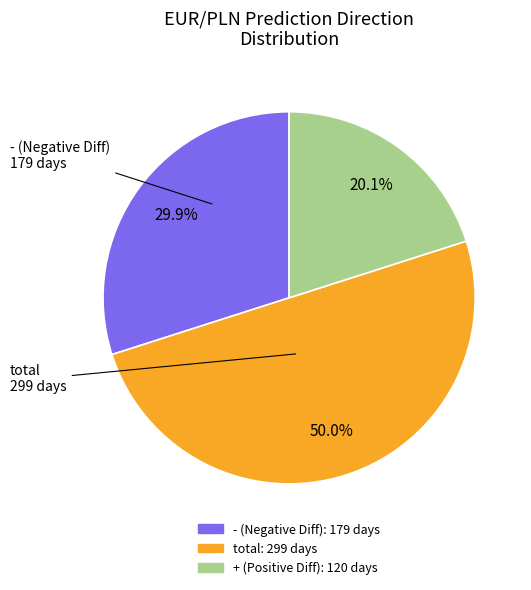

How many segments does this pie chart have?

3